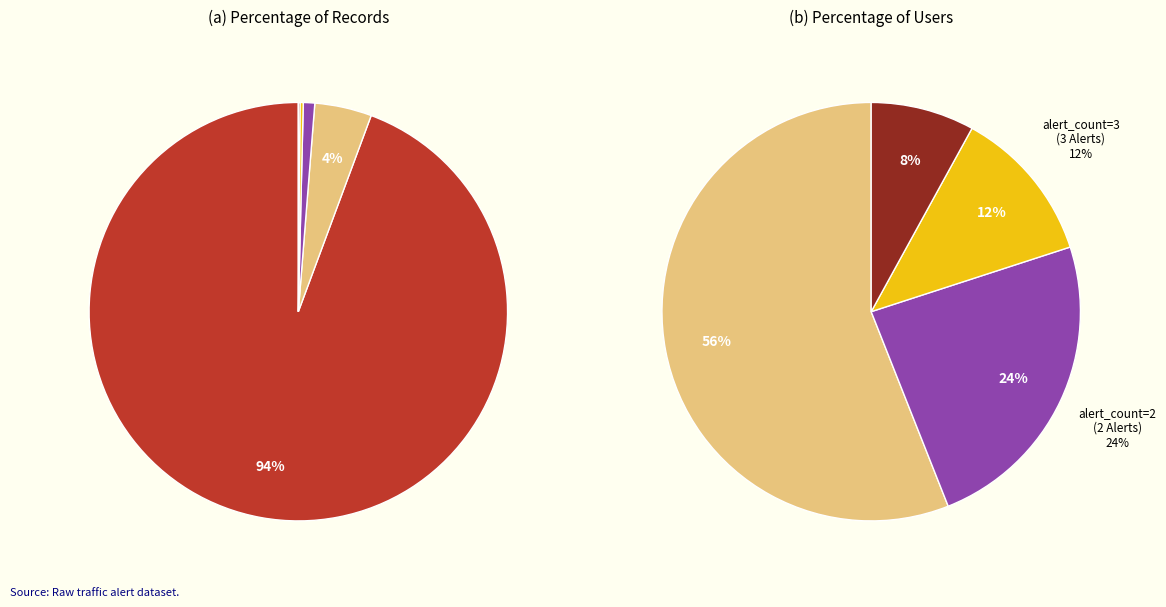

Is it true that alert_count=2 is 7% of the pie?

False